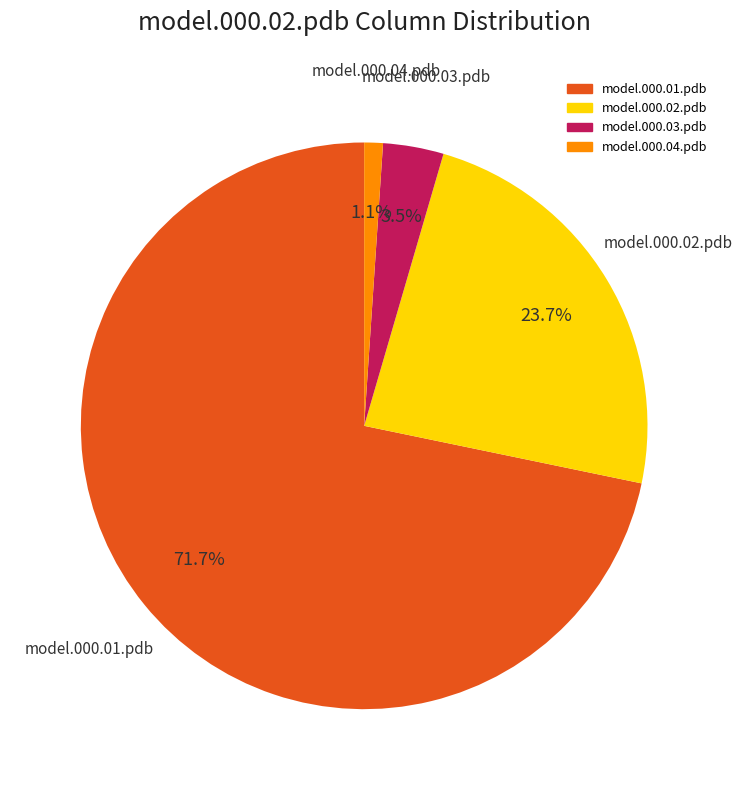

Is there any slice that represents more than half of the pie?

Yes